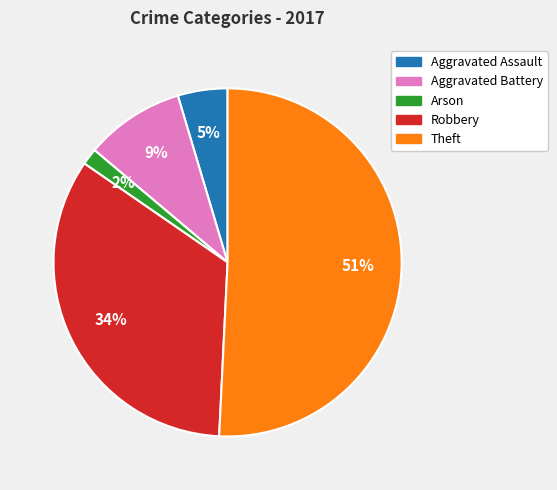

Rank the categories by value from lowest to highest.

Arson, Aggravated Assault, Aggravated Battery, Robbery, Theft